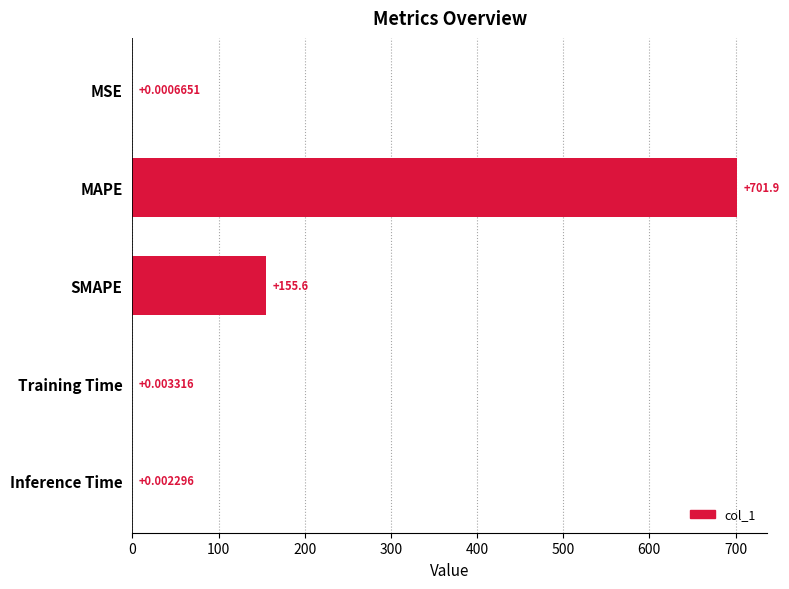

Are the bars grouped side by side (vs. stacked)?

No